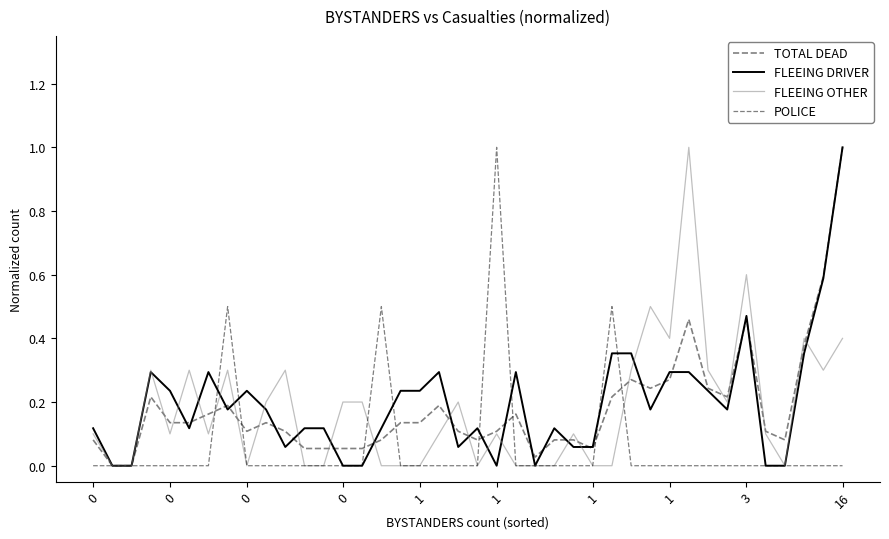

What is the highest value of the TOTAL DEAD series?

1.0